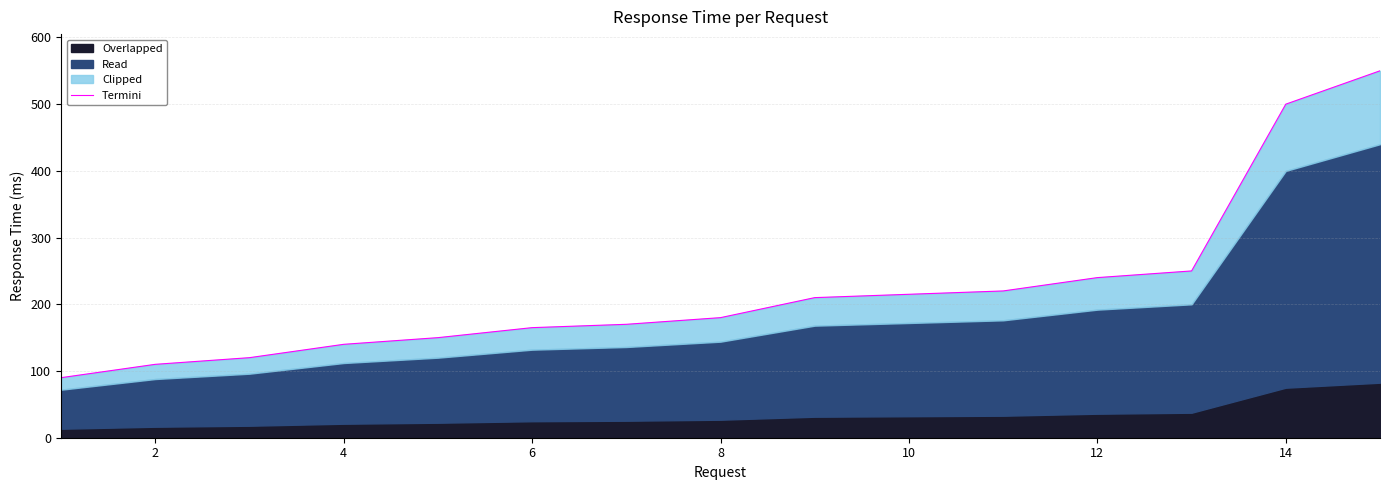

Reading left to right, extract all data points from this chart.

90	110	120	140	150	165	170	180	210	215	220	240	250	500	550